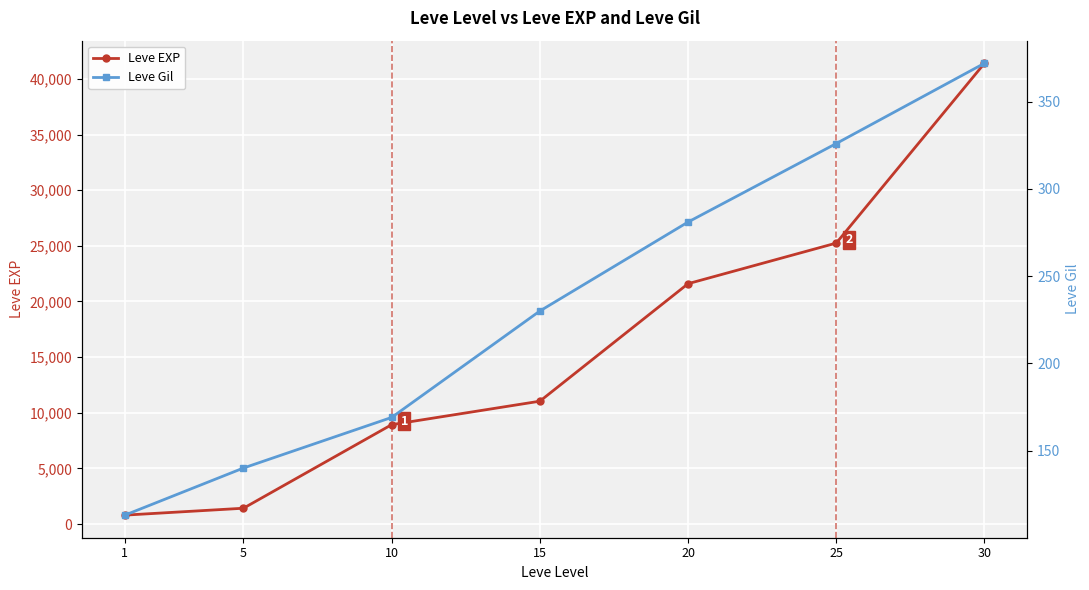

What is the value of the Leve Gil point at the 4th from the left?

230